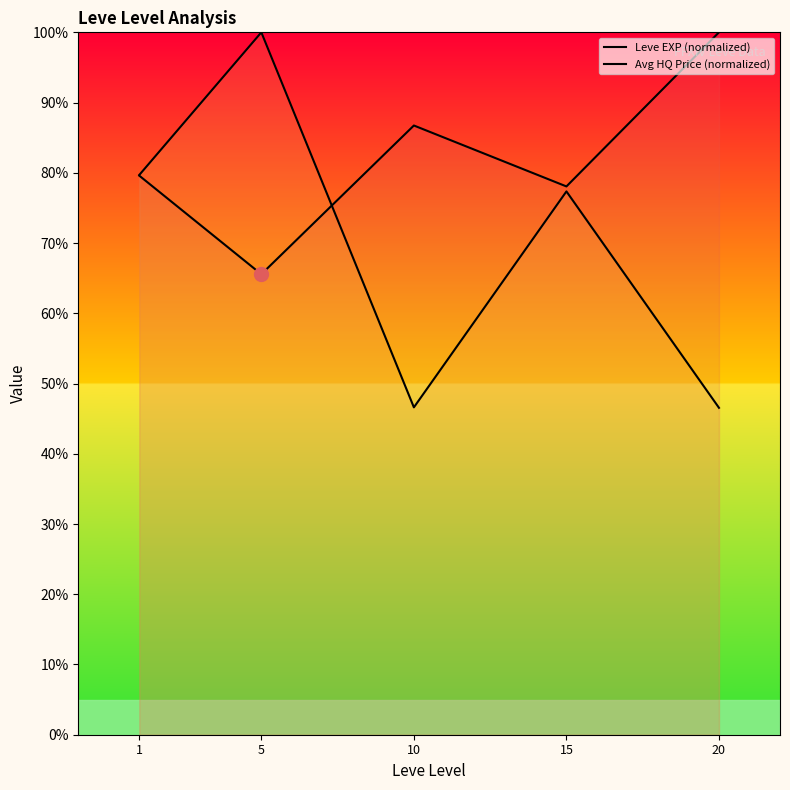

What is the value of the Avg HQ Price (normalized) point at the 1st from the left?

79.7